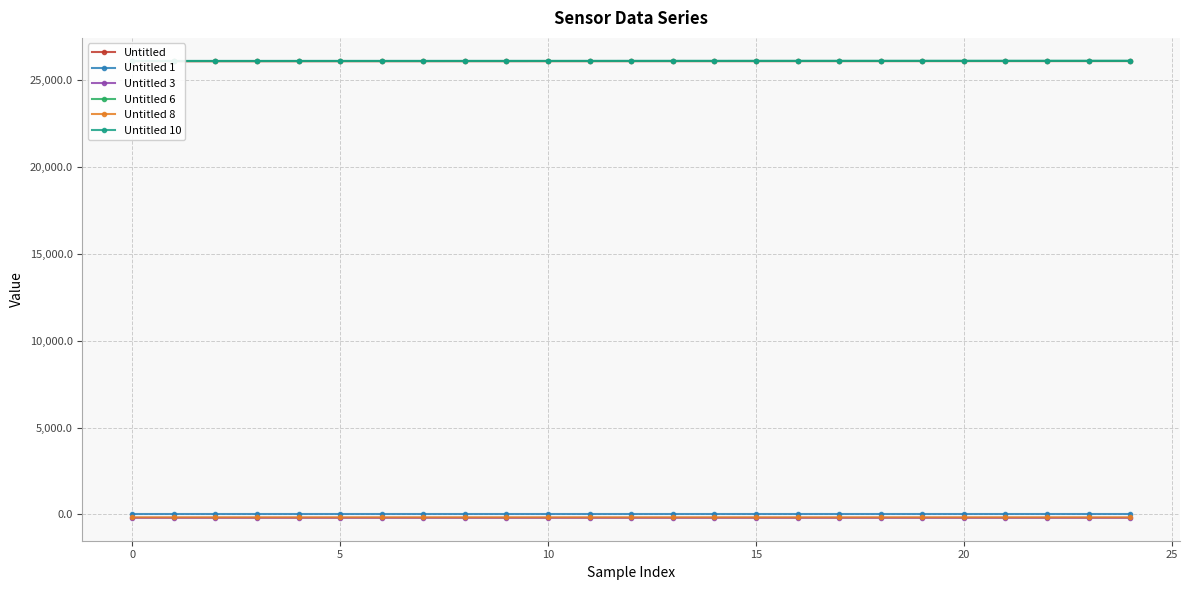

Reading left to right, list all the values displayed in this chart.

Untitled: 26102.9	26103.3	26104.0	26104.3	26104.7	26105.3	26105.7	26106.0	26106.4	26106.8	26107.1	26107.4	26107.8	26108.4	26108.8	26109.1	26109.8	26110.1	26110.5	26110.8	26111.3	26111.5	26111.9	26112.2	26112.9
Untitled 1: 7.3	7.3	7.3	7.3	7.3	7.3	7.3	7.3	7.3	7.3	7.3	7.3	7.3	7.3	7.3	7.3	7.3	7.3	7.3	7.3	7.3	7.3	7.3	7.3	7.3
Untitled 3: -197.9	-197.8	-197.9	-197.9	-198.1	-198.2	-198.0	-197.8	-198.0	-198.0	-198.0	-198.0	-198.2	-198.1	-198.0	-197.8	-198.3	-197.9	-198.0	-197.9	-198.0	-198.0	-198.0	-198.1	-198.0
Untitled 6: 26113.3	26113.7	26114.3	26114.7	26115.3	26115.7	26116.1	26116.4	26116.8	26117.1	26117.5	26117.8	26118.5	26118.8	26119.2	26119.8	26120.2	26120.6	26120.9	26121.3	26121.6	26122.0	26122.3	26123.0	26123.3
Untitled 8: -167.9	-167.9	-167.9	-167.6	-167.5	-167.7	-167.9	-168.0	-167.7	-168.3	-167.8	-167.4	-167.8	-167.5	-167.6	-167.7	-167.7	-167.5	-167.5	-167.8	-167.5	-167.4	-167.4	-167.6	-167.7
Untitled 10: 26123.7	26124.5	26124.8	26125.2	26125.8	26126.2	26126.5	26126.9	26127.3	26127.6	26127.9	26128.3	26129.0	26129.3	26129.6	26130.3	26130.7	26131.0	26131.4	26131.8	26132.1	26132.4	26133.1	26133.5	26133.8